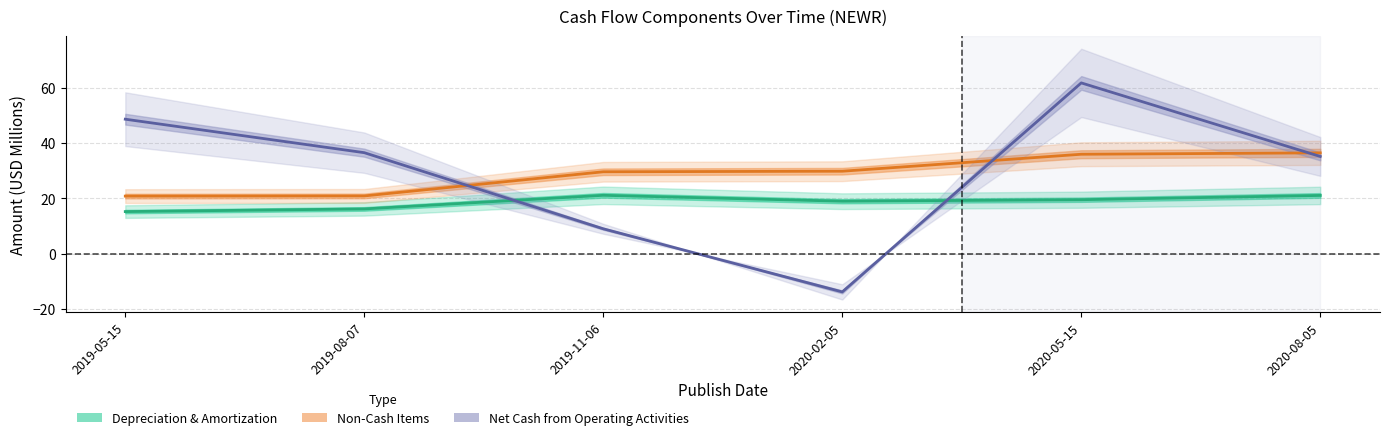

At which category is the sum across all series the highest?

2020-05-15